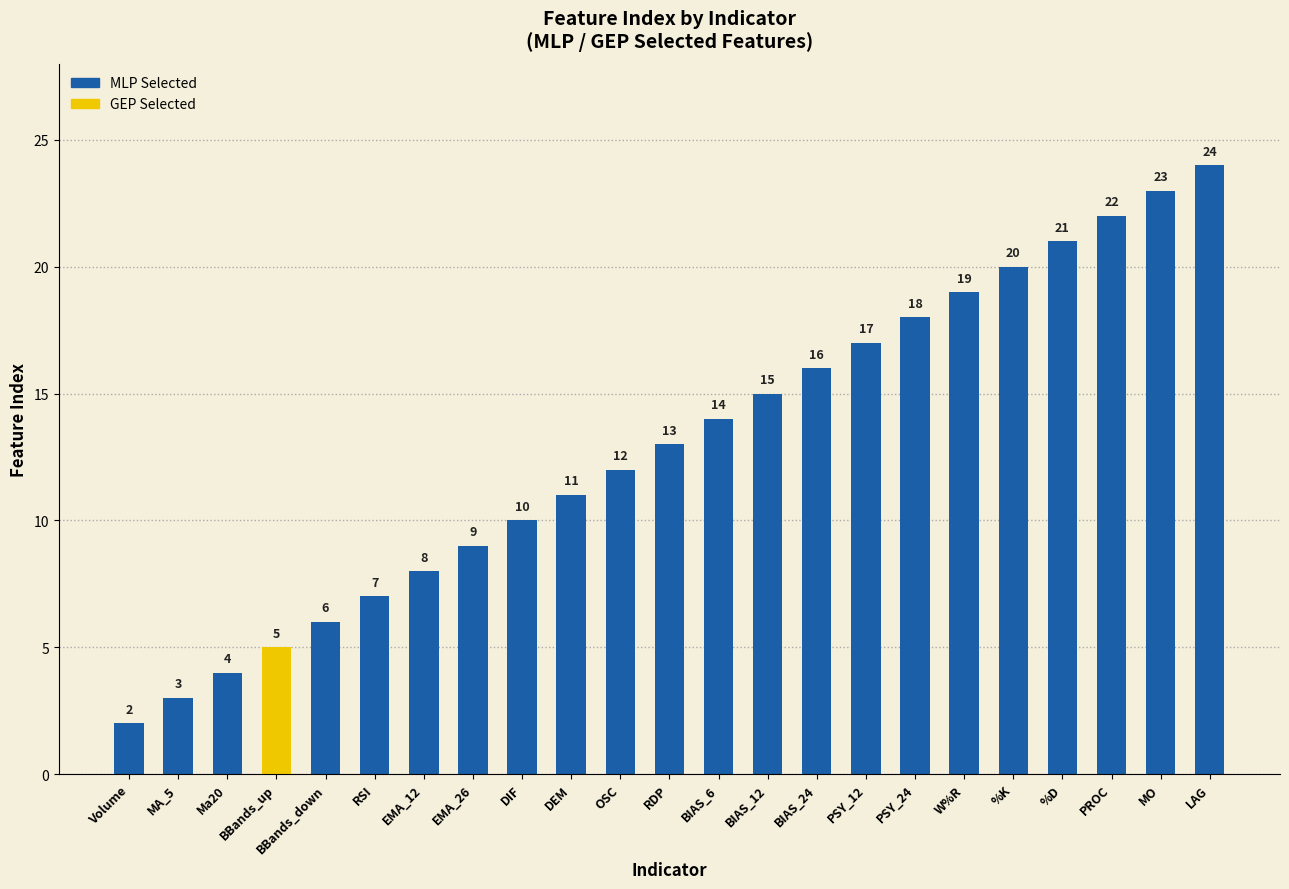

What value does the data have at W%R, to the nearest 10?

20